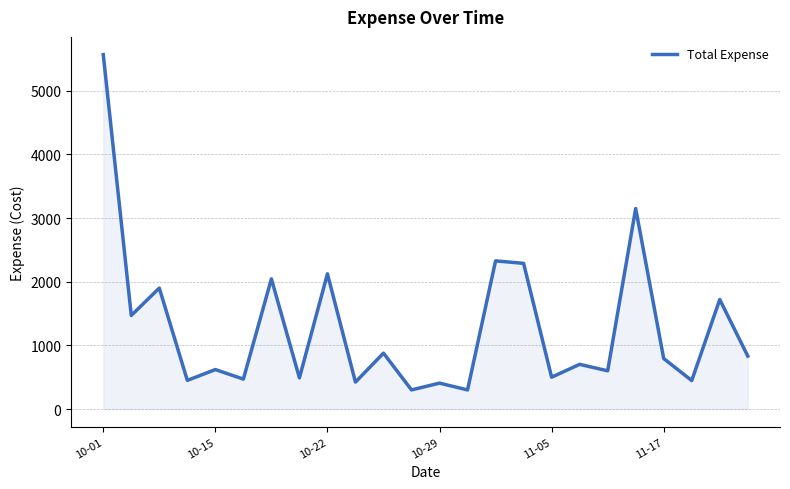

What is the minimum value shown in the chart?

300.0